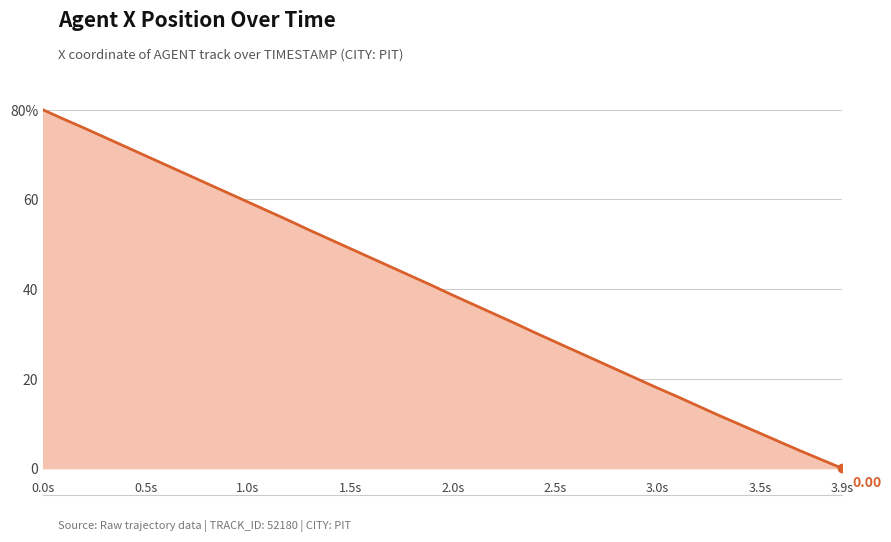

Which category has the highest value across all series?

0.0s